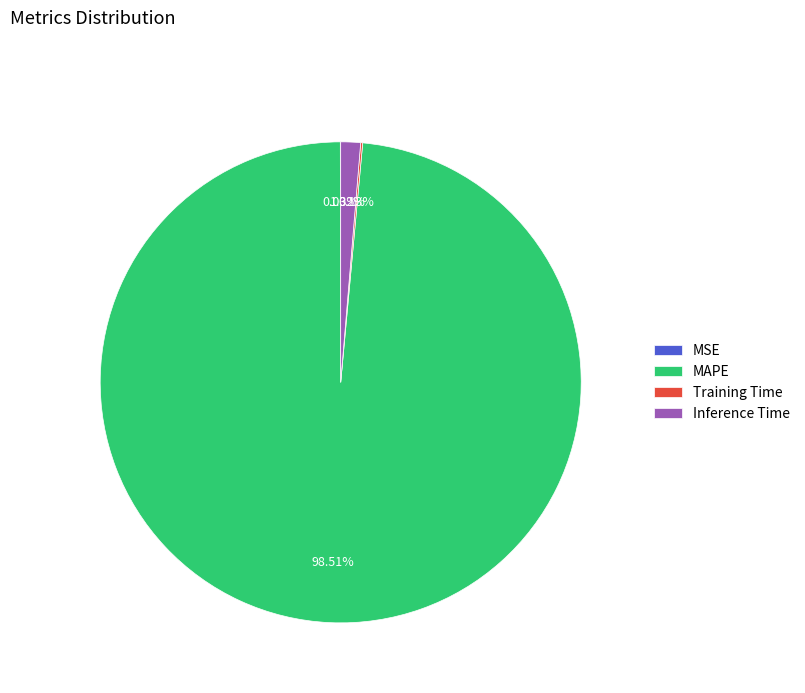

Which slice represents more than half of the pie?

MAPE